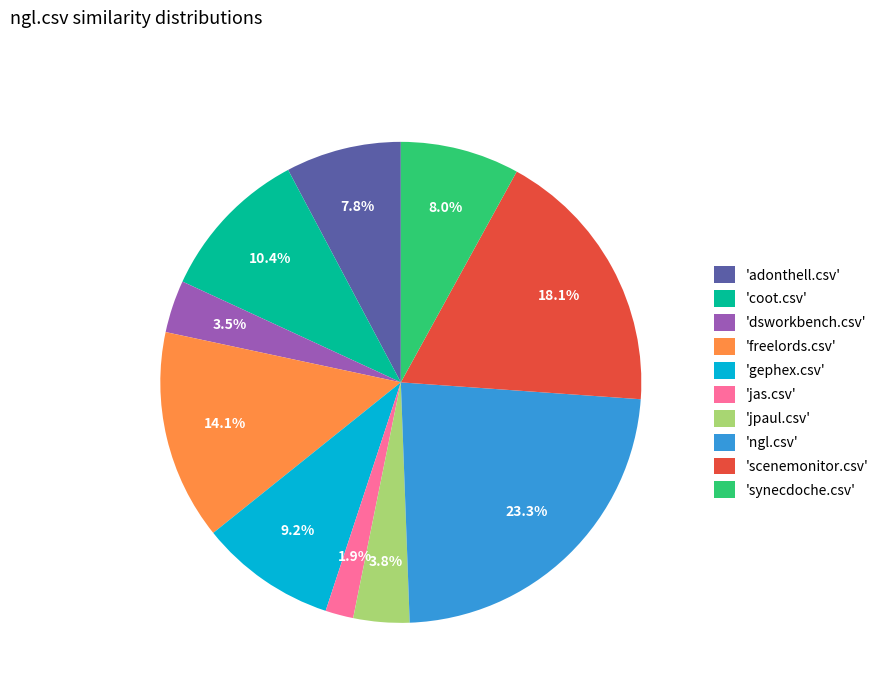

Approximately how many times larger is the value at 'scenemonitor.csv' compared to 'synecdoche.csv'?

2.3